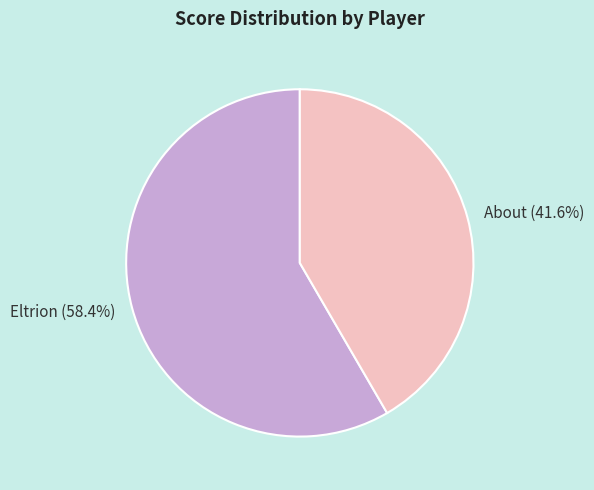

Does any single category account for the majority?

Yes